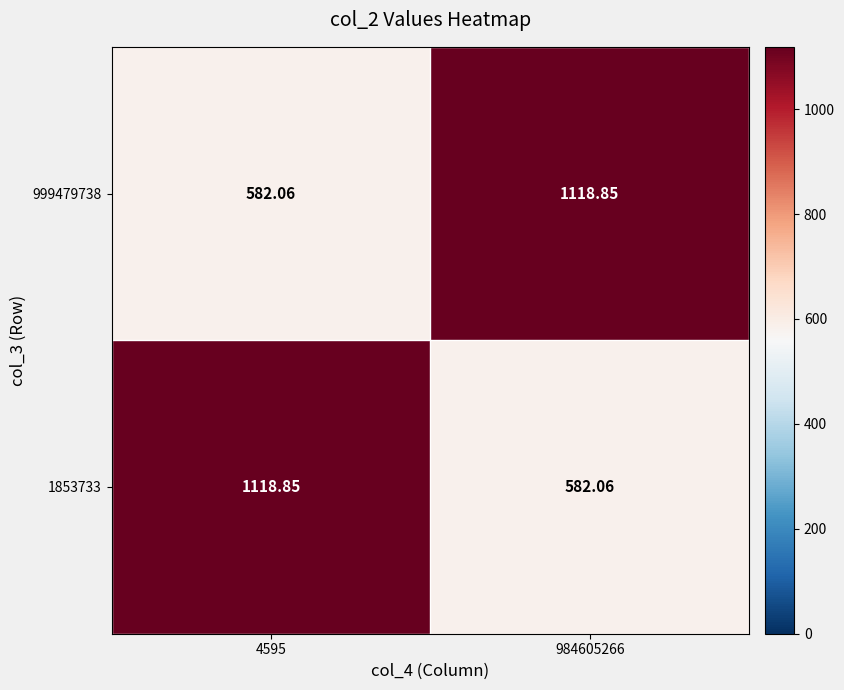

Is the value of 1853733 at 4595 greater than the value of 999479738 at 4595?

Yes